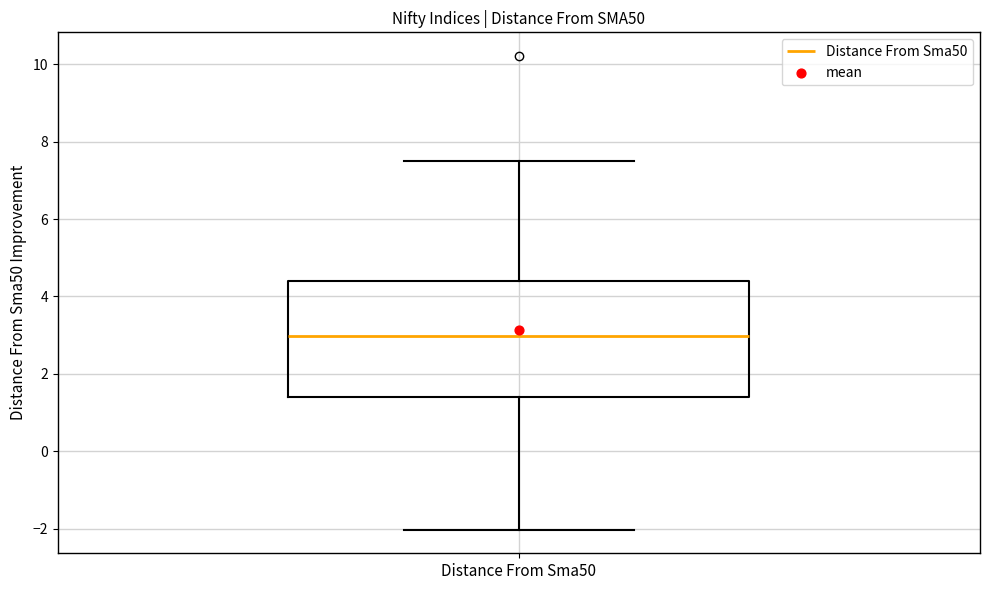

Read this box plot against the y-axis: the position of the median line, the range covered by the box, and the ends of both whiskers. The values are not printed on the chart, so give them approximately, as read against the axis.

median 3.0, box 1.4 to 4.4, whiskers -2.0 to 7.6